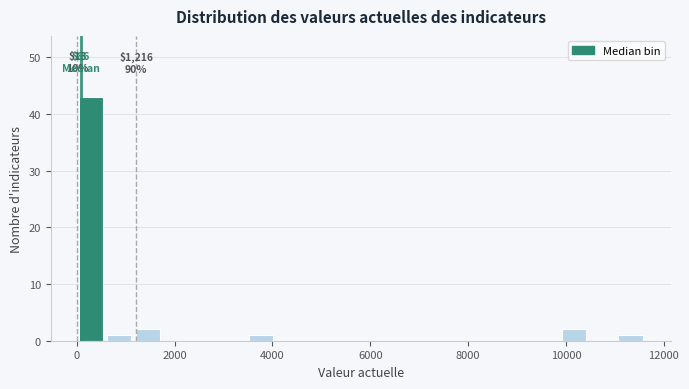

Around what value on the x-axis is the tallest bar? Give the approximate position of its centre, as read against the axis.

200